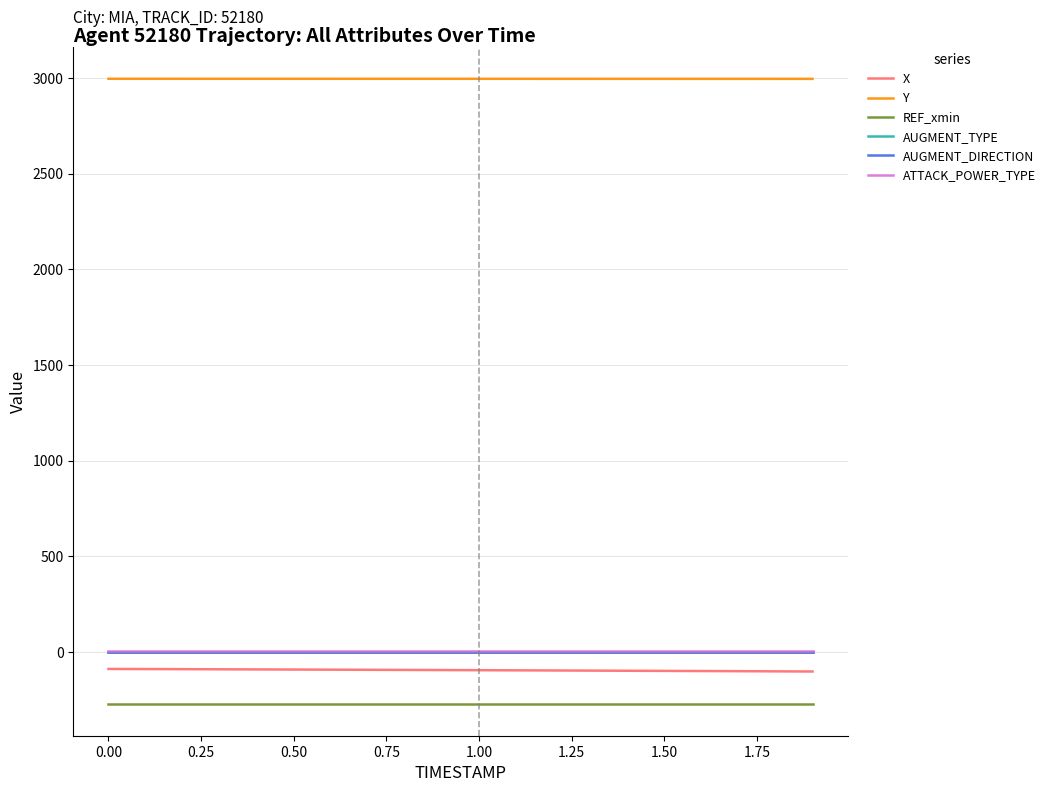

True or false: Y and AUGMENT_DIRECTION cross at least once.

False